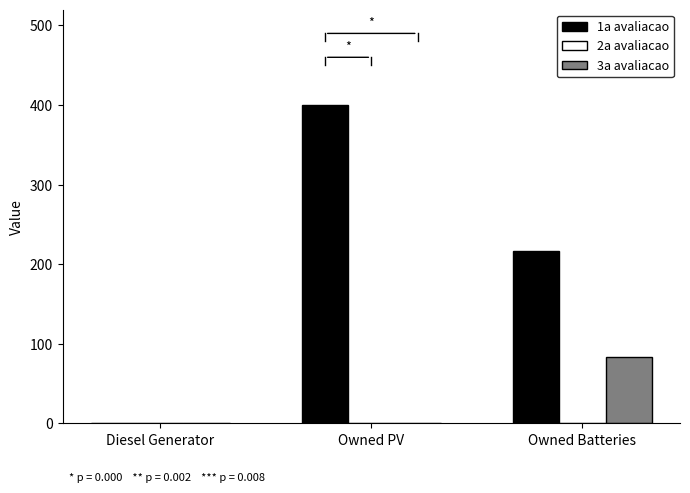

Reading right to left, transcribe all the data shown in this chart.

1a avaliacao: Owned Batteries=217	Owned PV=400	Diesel Generator=0
3a avaliacao: Owned Batteries=83	Owned PV=0	Diesel Generator=0